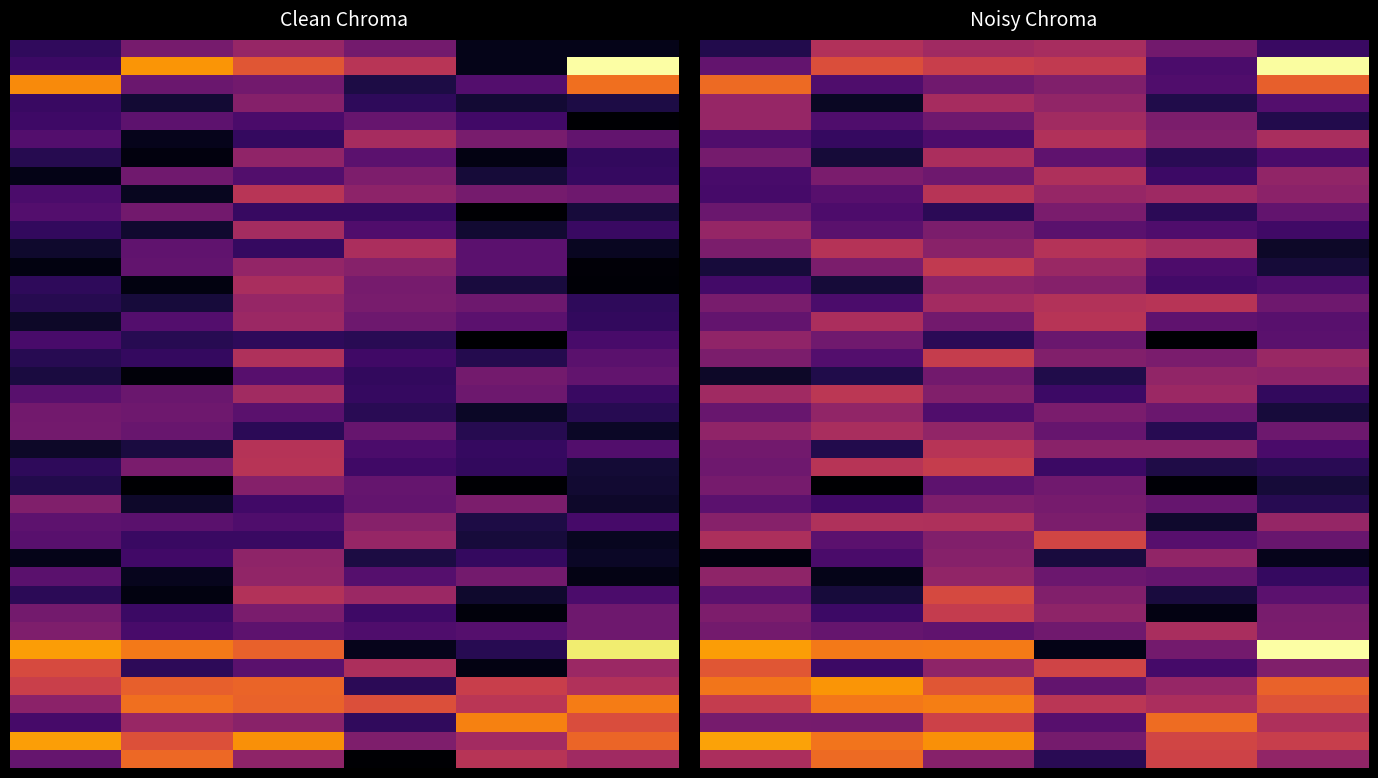

At how many categories does at least one series exceed 0?

6